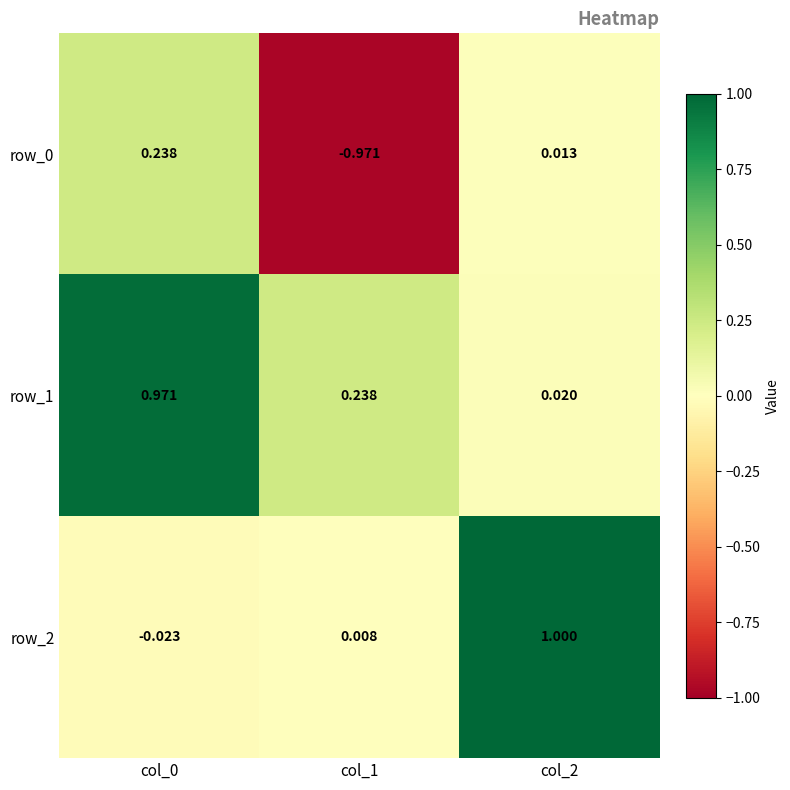

Which category has the highest value in the row_1 series?

col_0